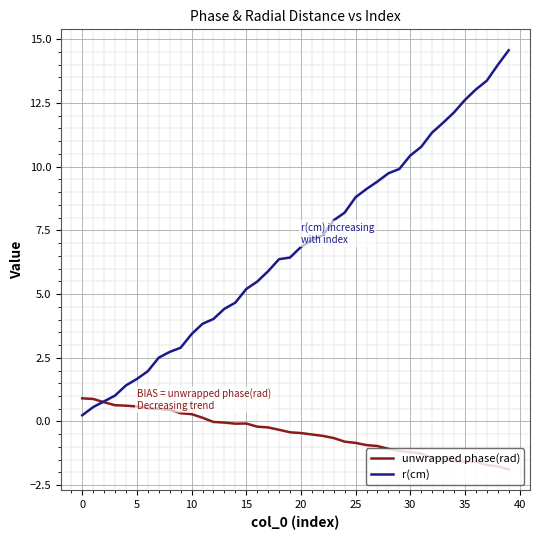

What is the average value of the r(cm) series?

6.8